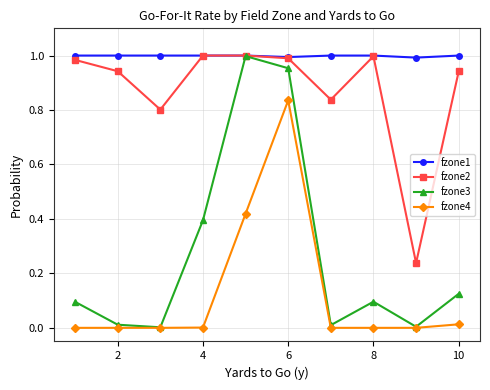

True or false: fzone4 and fzone1 cross at least once.

False